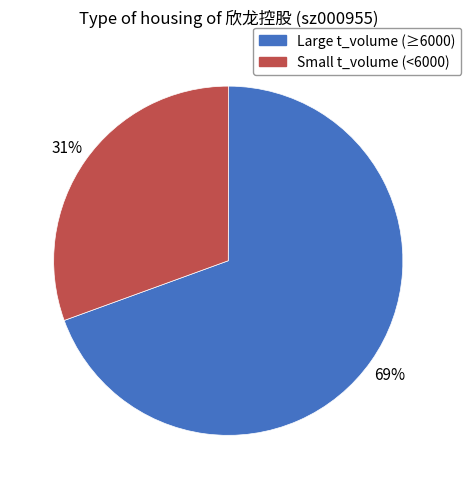

Is there a majority slice in this chart?

Yes